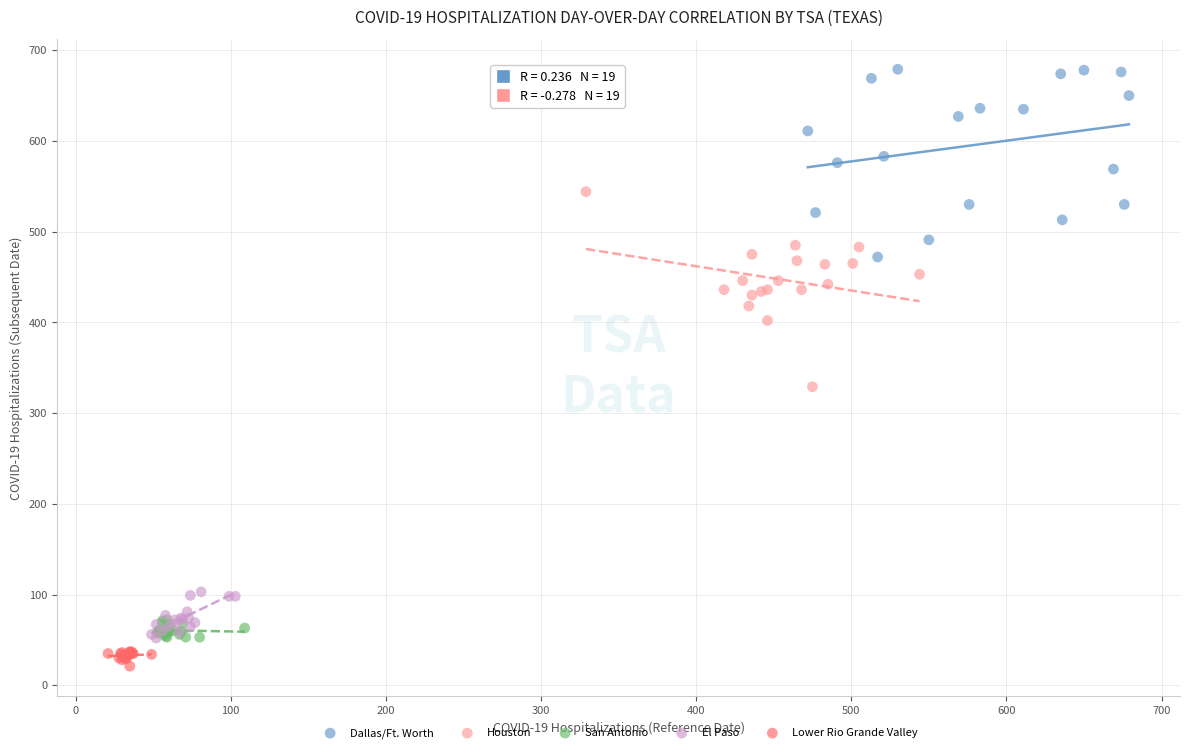

Which series contains the highest Y value?

Dallas/Ft. Worth